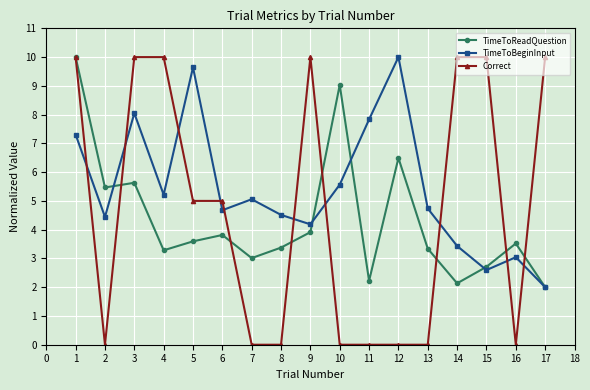

What is the value of the Correct point at the 17th from the left?

10.0